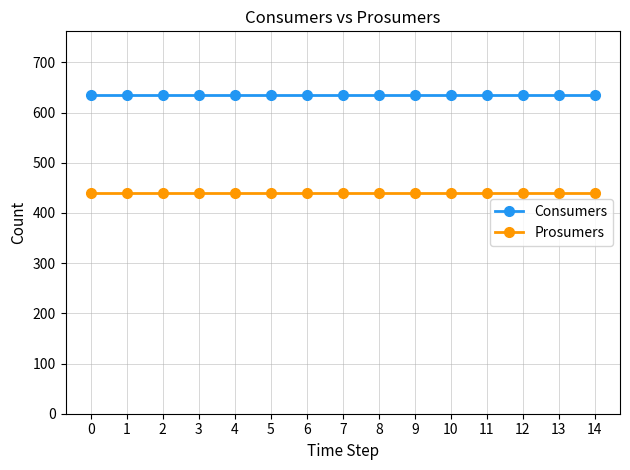

True or false: Prosumers and Consumers cross at least once.

False